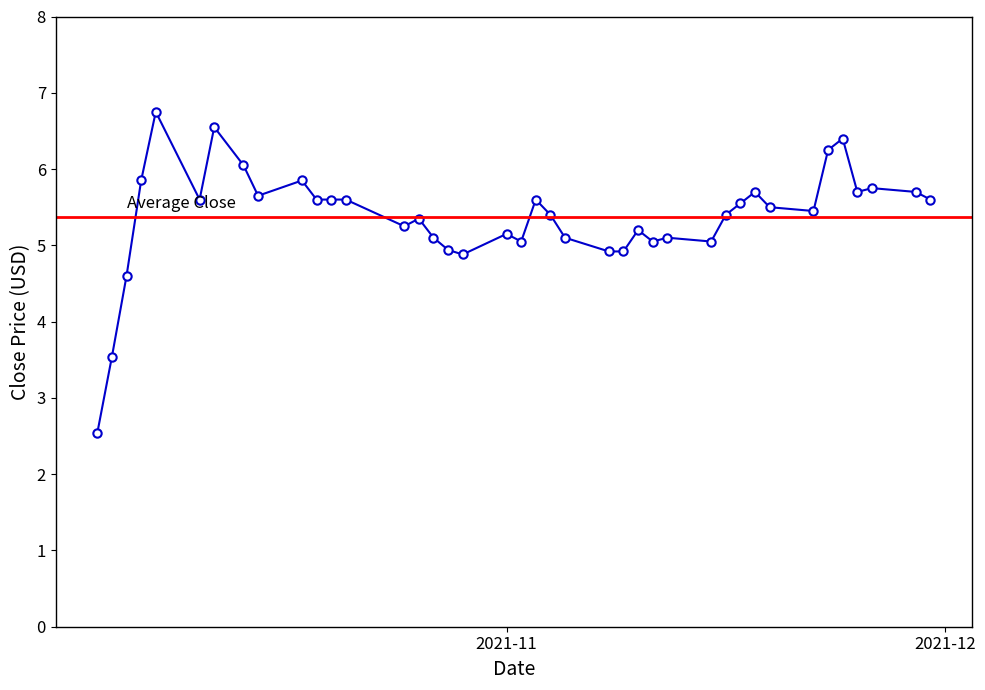

How many values are below 5?

7